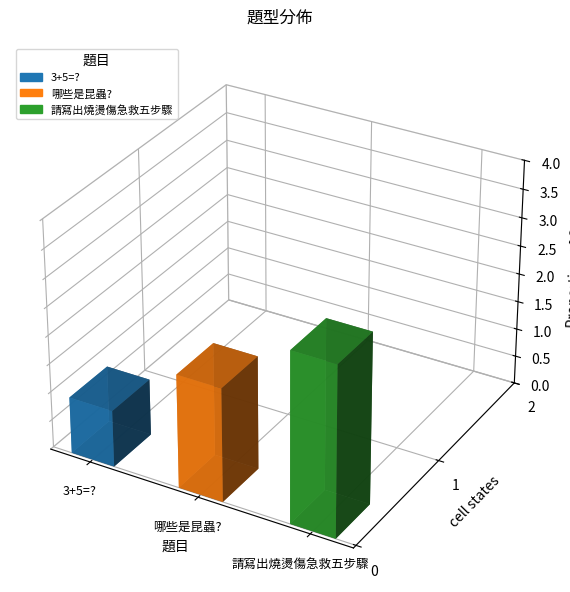

What is the maximum value shown in the chart?

3